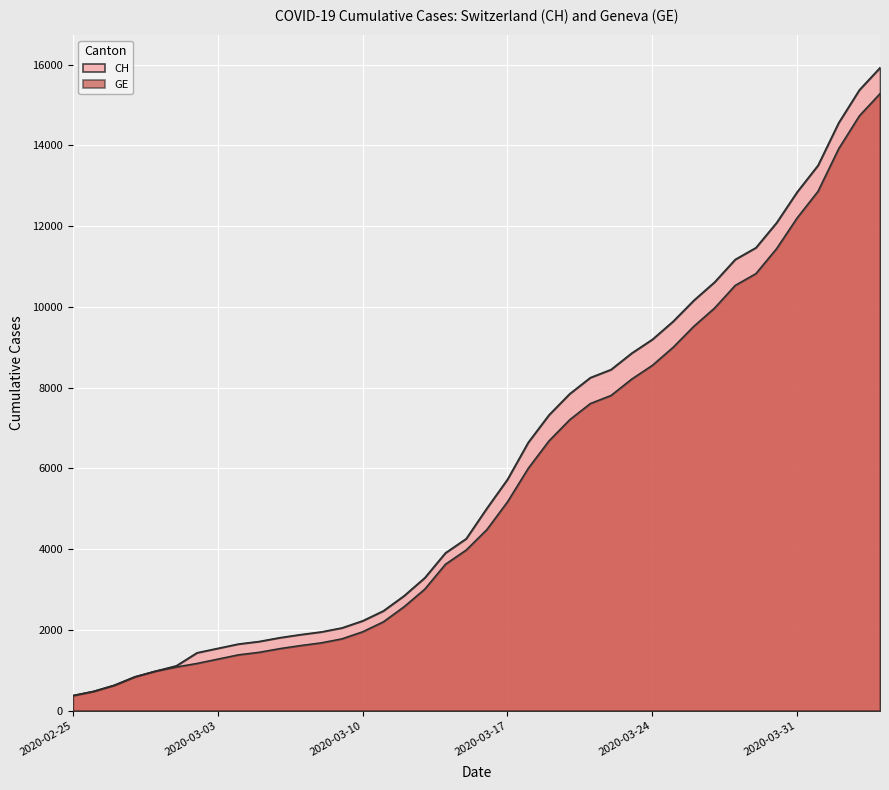

What is the sum of all CH values?

242133